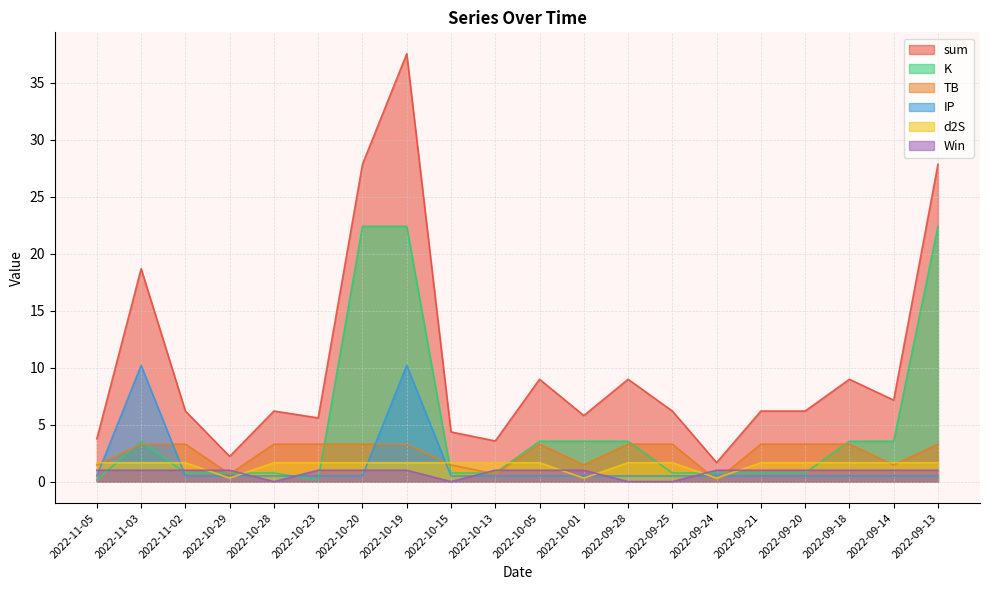

True or false: d2S has more than 2 interior local peaks.

False